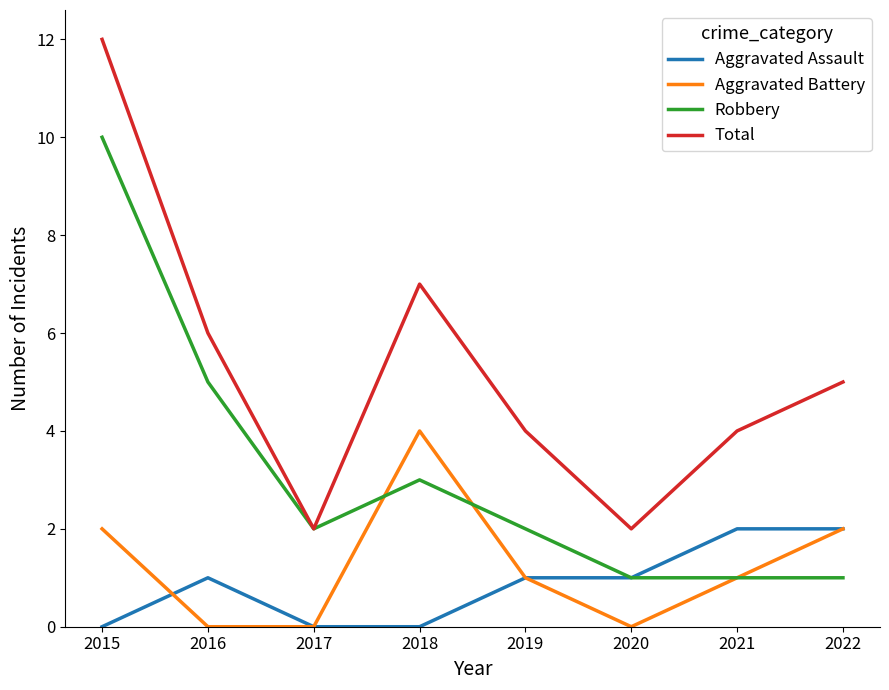

Rank the series by their maximum value, from lowest to highest.

Aggravated Assault, Aggravated Battery, Robbery, Total